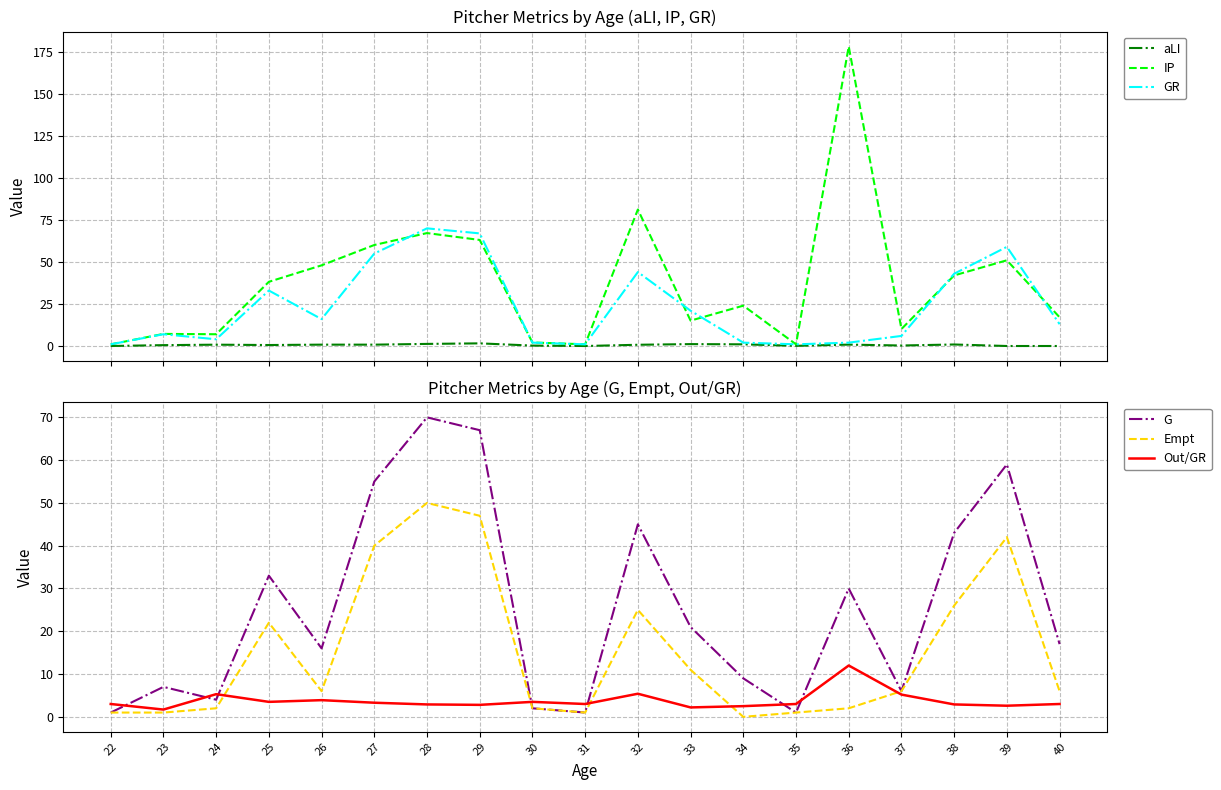

Does the chart have visible grid lines?

Yes